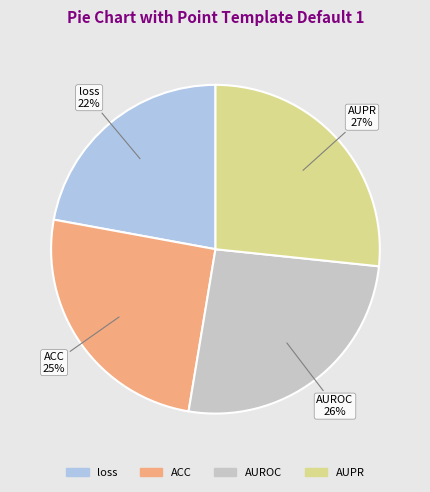

Which category has the smallest portion of the pie?

loss